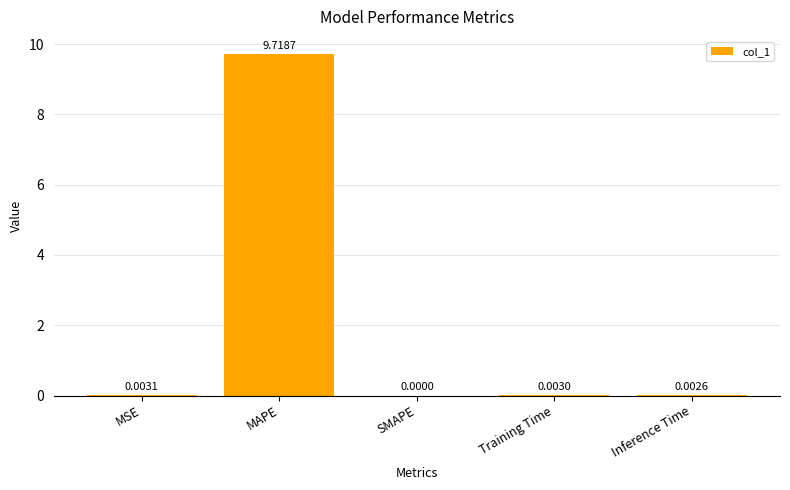

What is the change in value from MAPE to Inference Time?

-9.7